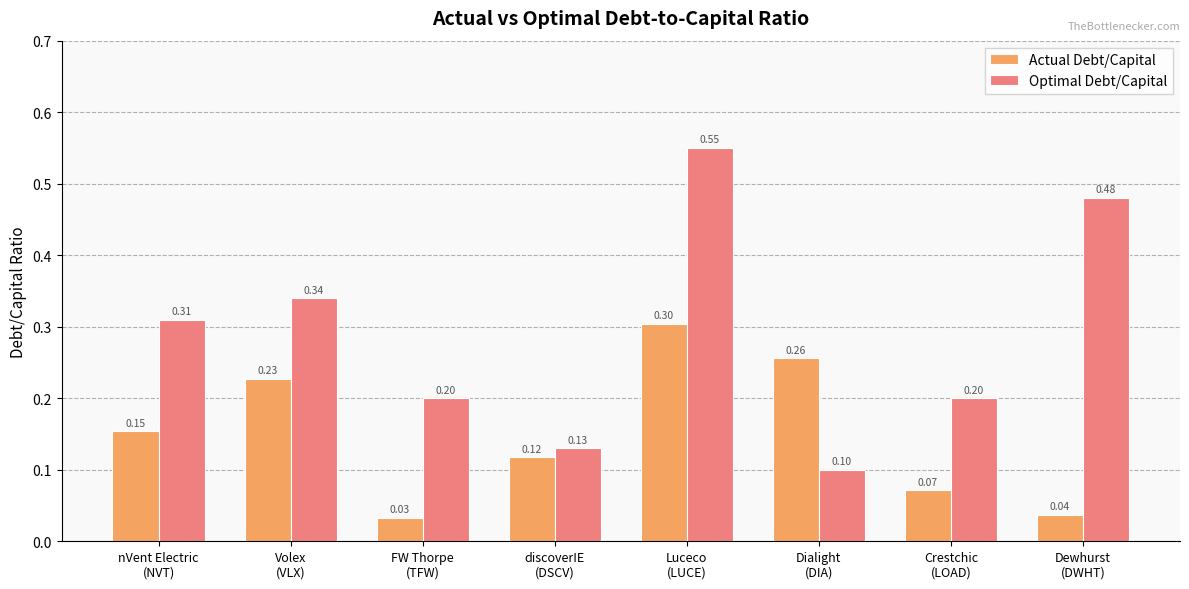

Rank the series by their maximum value, from highest to lowest.

Optimal Debt/Capital, Actual Debt/Capital